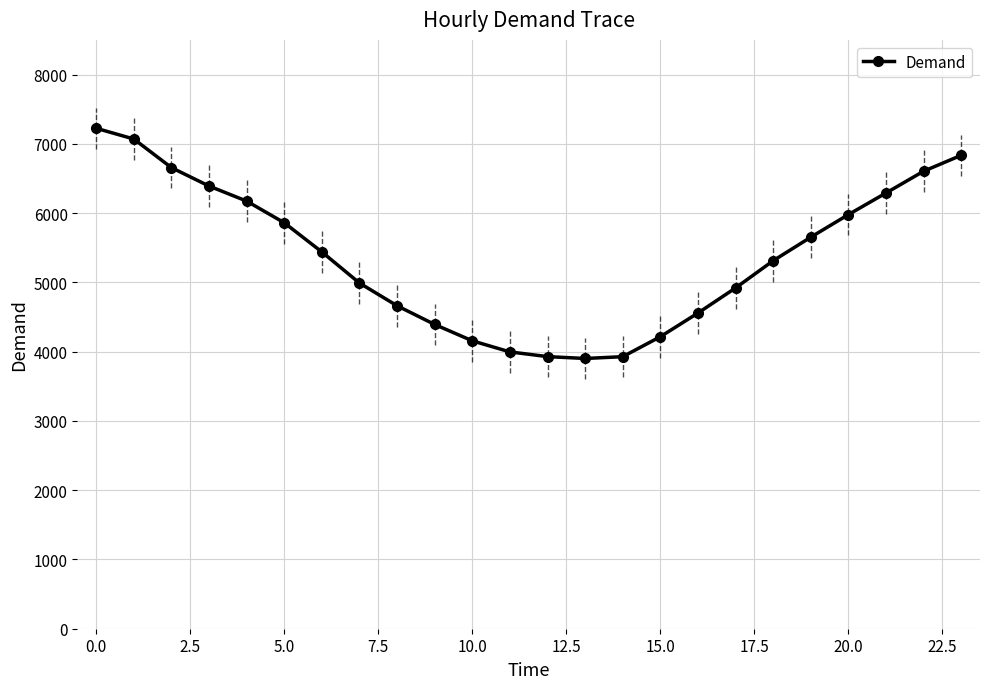

What is the sum of all values?

129124